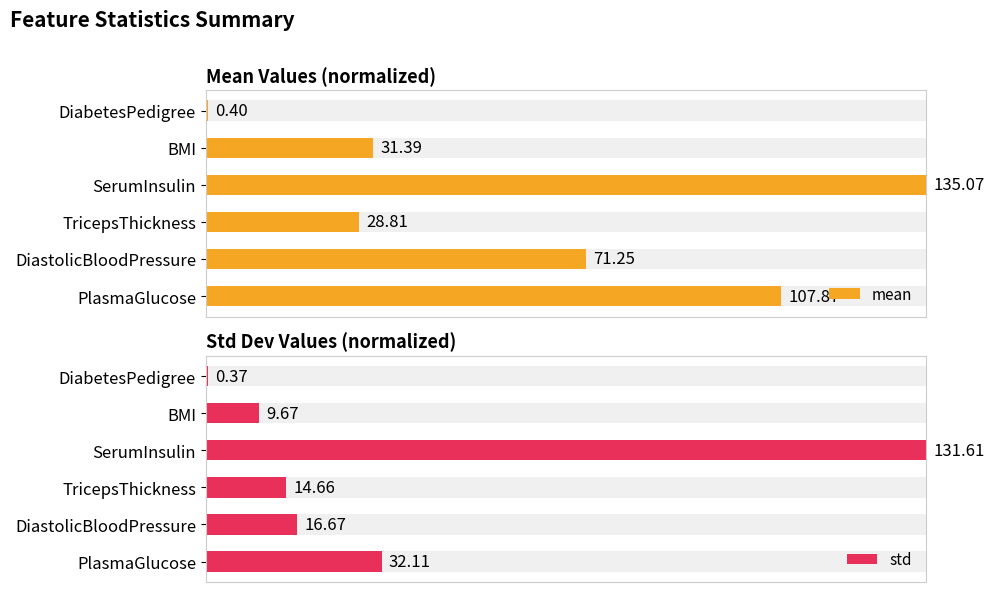

Which series changed the most between PlasmaGlucose and DiabetesPedigree?

mean